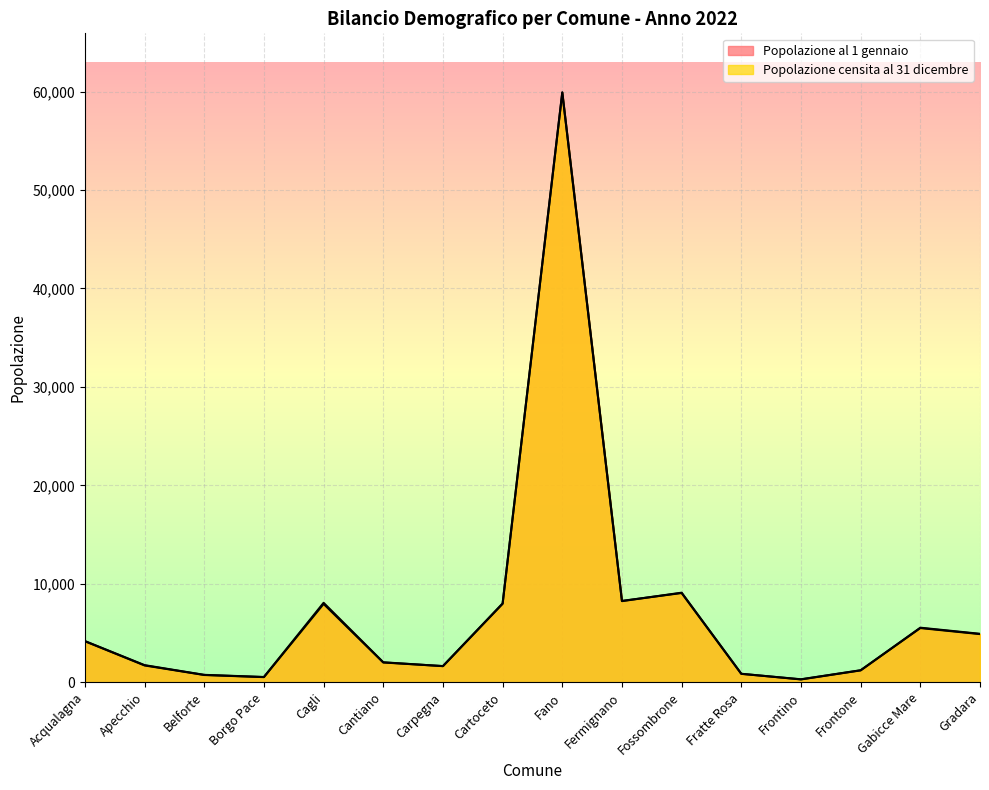

Rank the series by their maximum value, from lowest to highest.

Popolazione censita al 31 dicembre, Popolazione al 1 gennaio